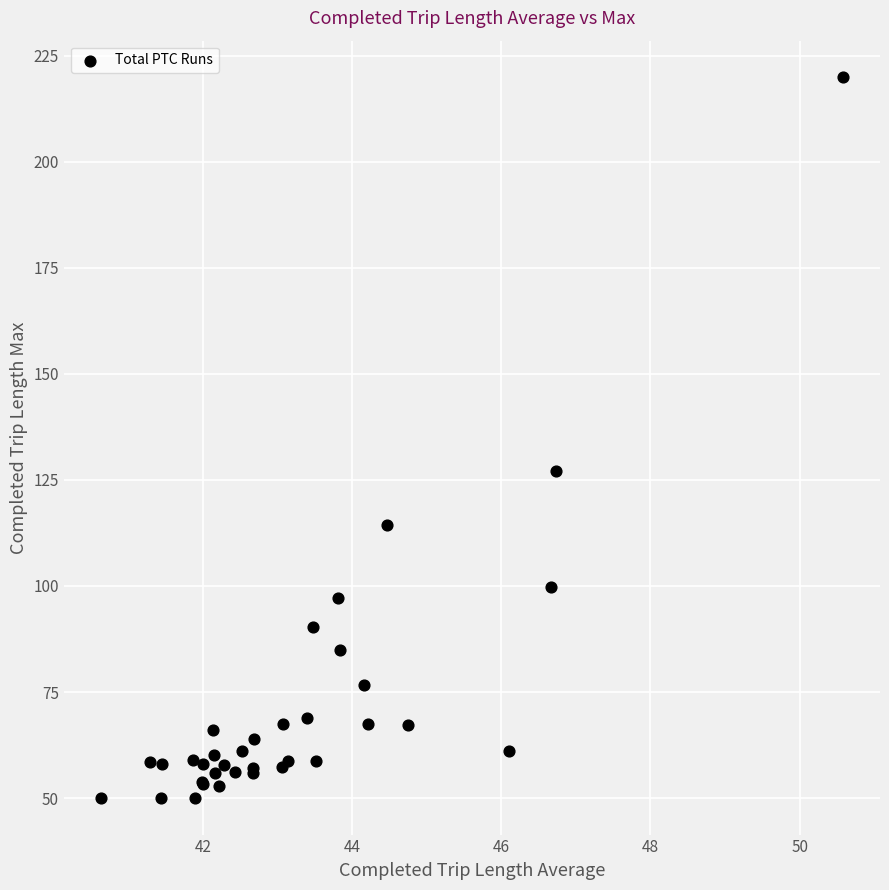

What Y value in the scatter plot is closest to 134?

127.0